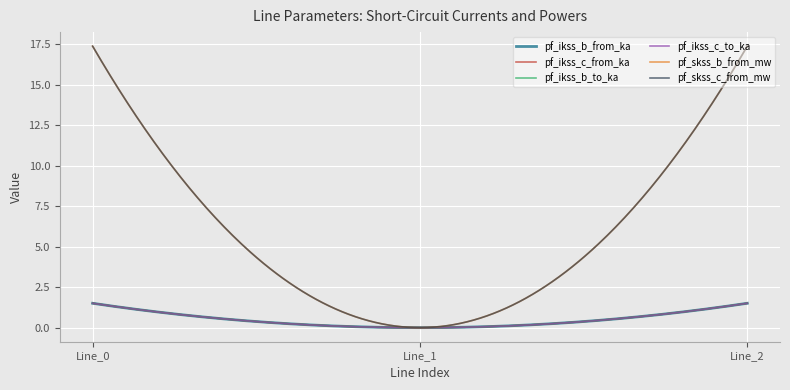

At how many categories does at least one series exceed 7?

2